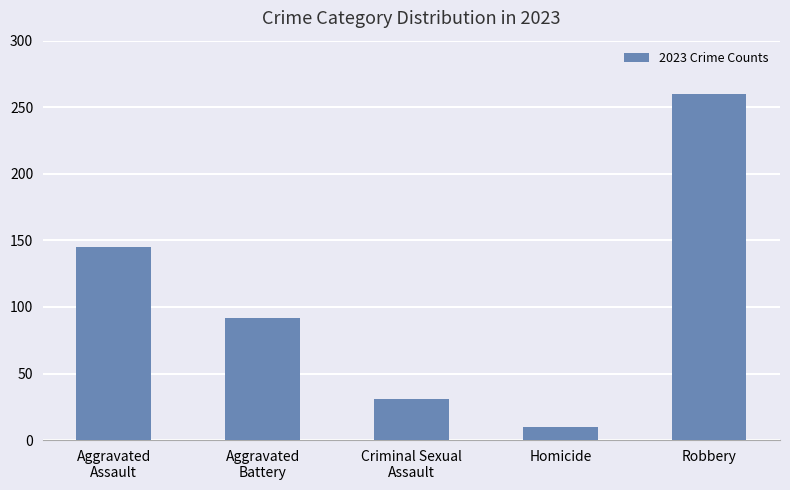

What is the difference between the values at Aggravated
Battery and Homicide?

82